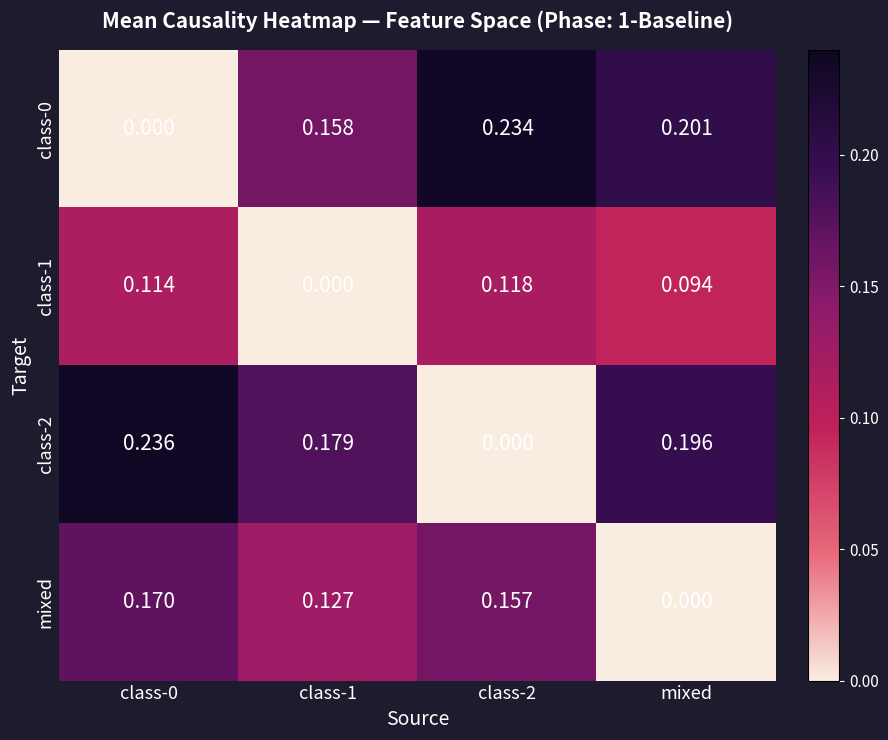

Is the value of mixed at class-1 greater than the value of class-1 at class-2?

Yes